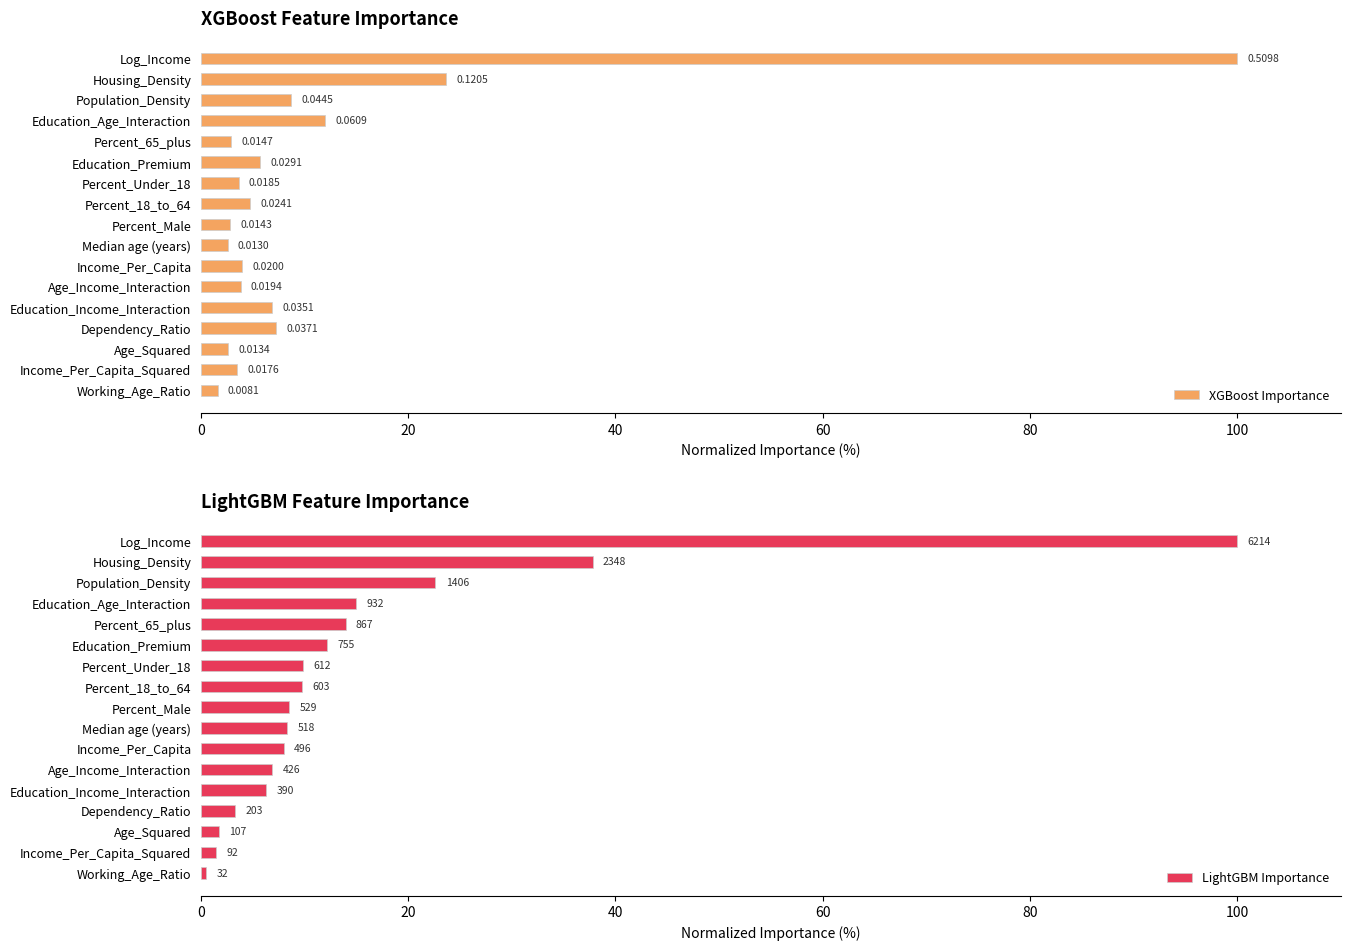

What is the highest value of the LightGBM Importance series?

100.0